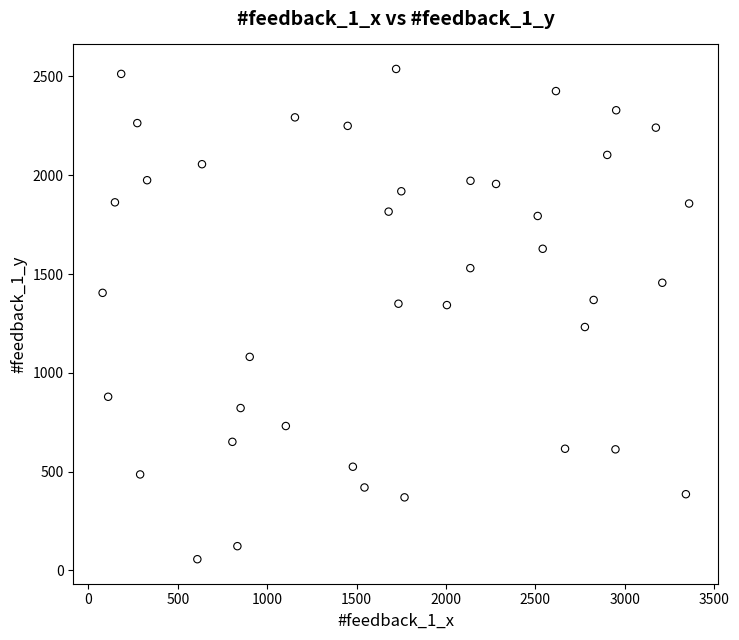

What is the range of X values (max minus min)?

3281